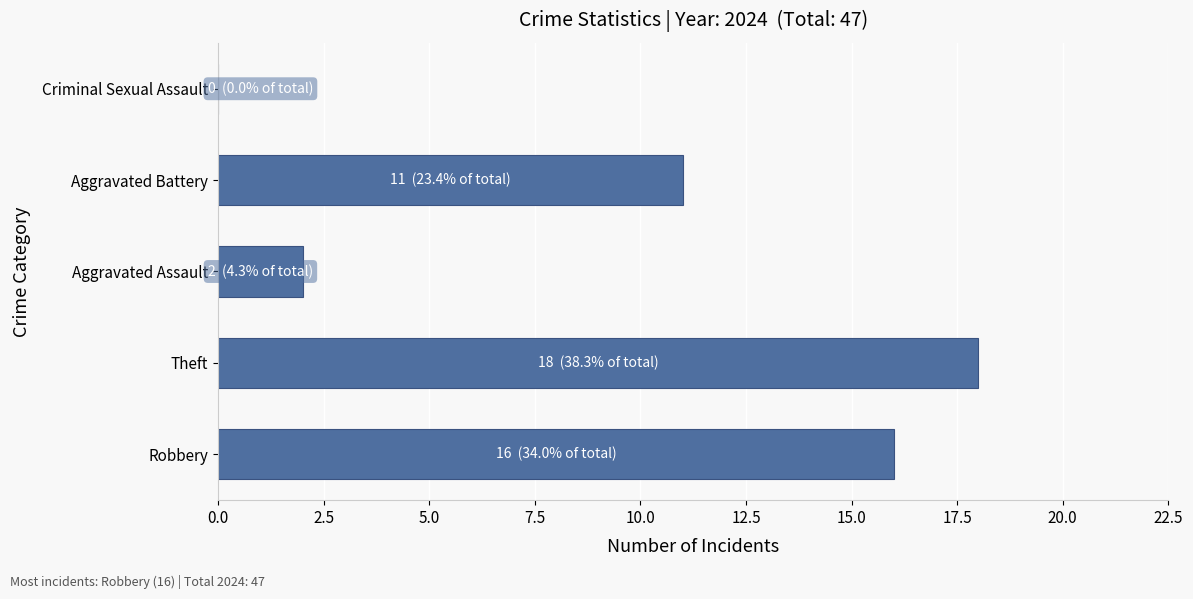

Reading bottom to top, what are all the values shown in this chart?

Robbery=16	Theft=18	Aggravated Assault=2	Aggravated Battery=11	Criminal Sexual Assault=0